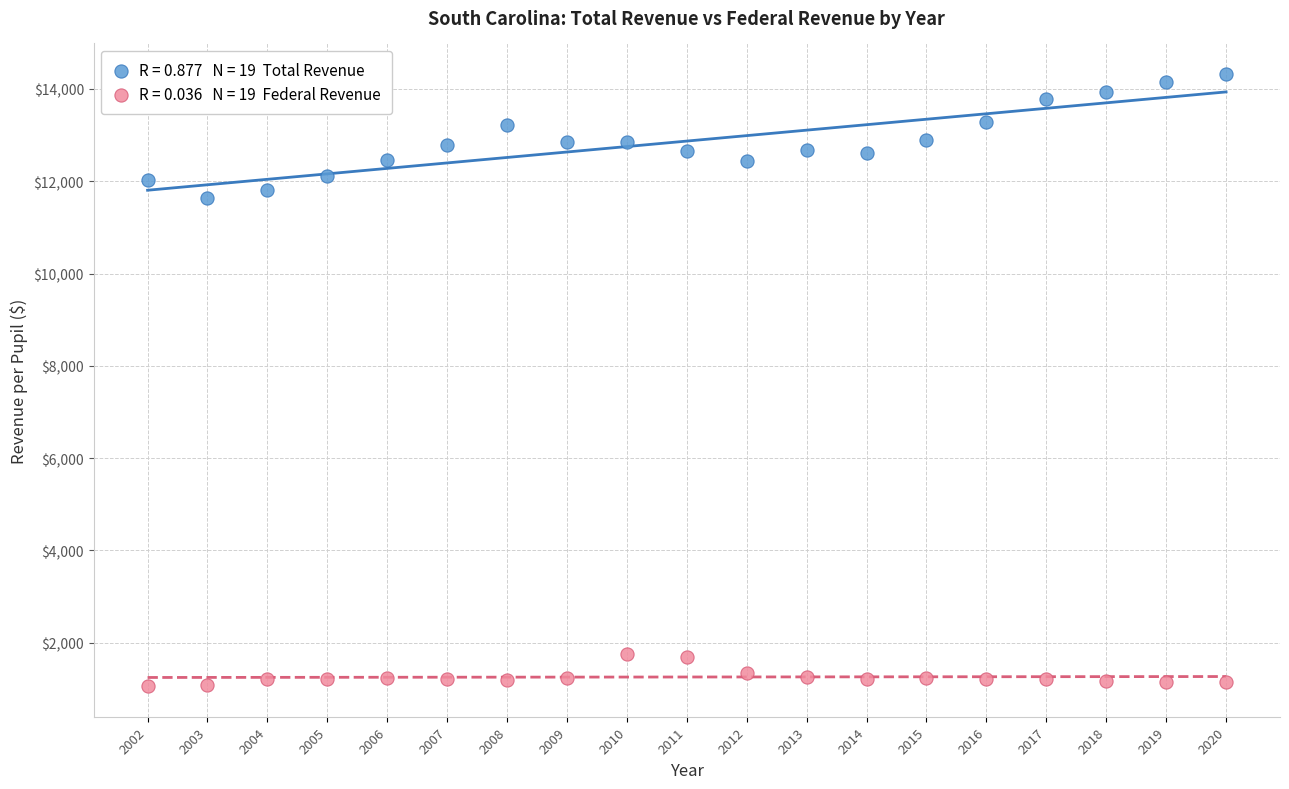

Across all series, what Y value is closest to 7691?

11644.4